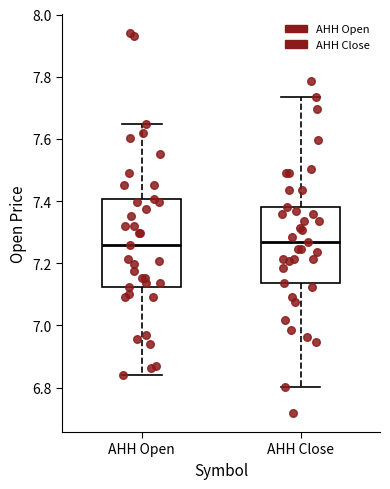

Comparing the boxes themselves (not the whiskers), which one is the tallest?

AHH Open